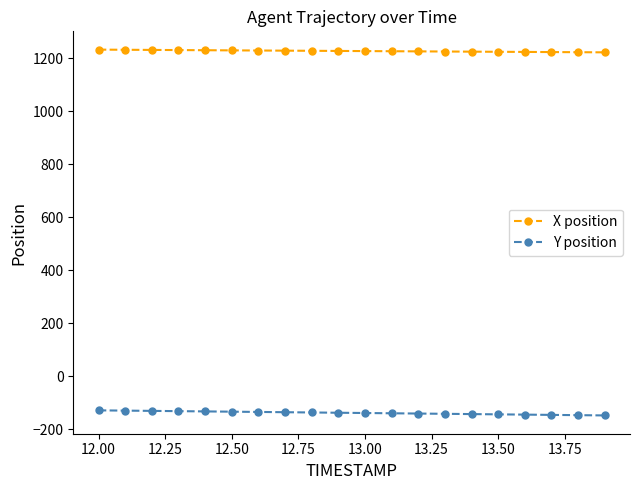

What is the value of the X position point at the 13th from the left?

1226.5